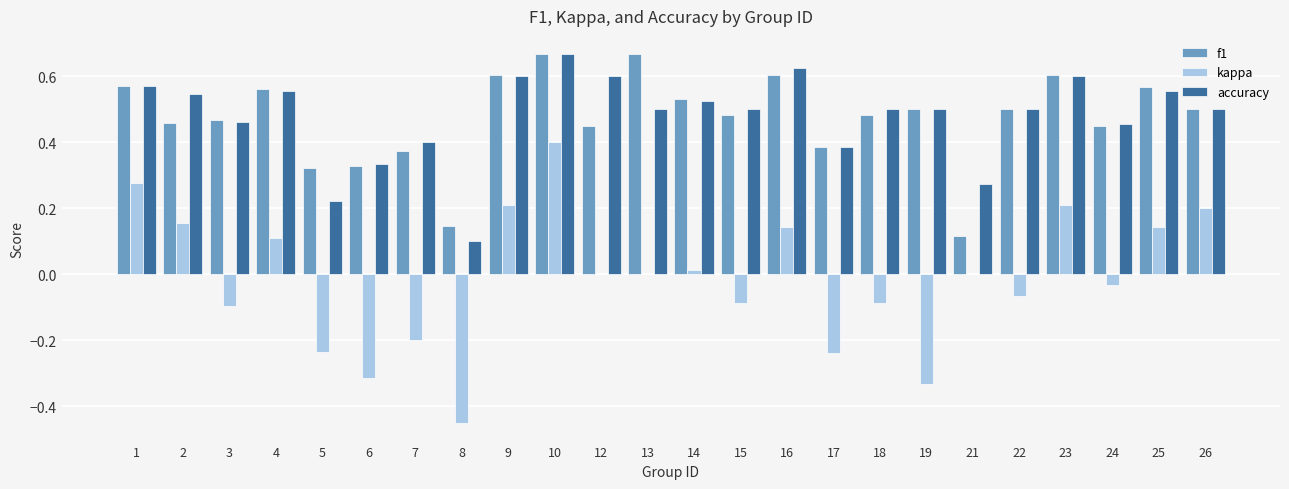

The value of kappa at 10 is 0.2. True or false?

False